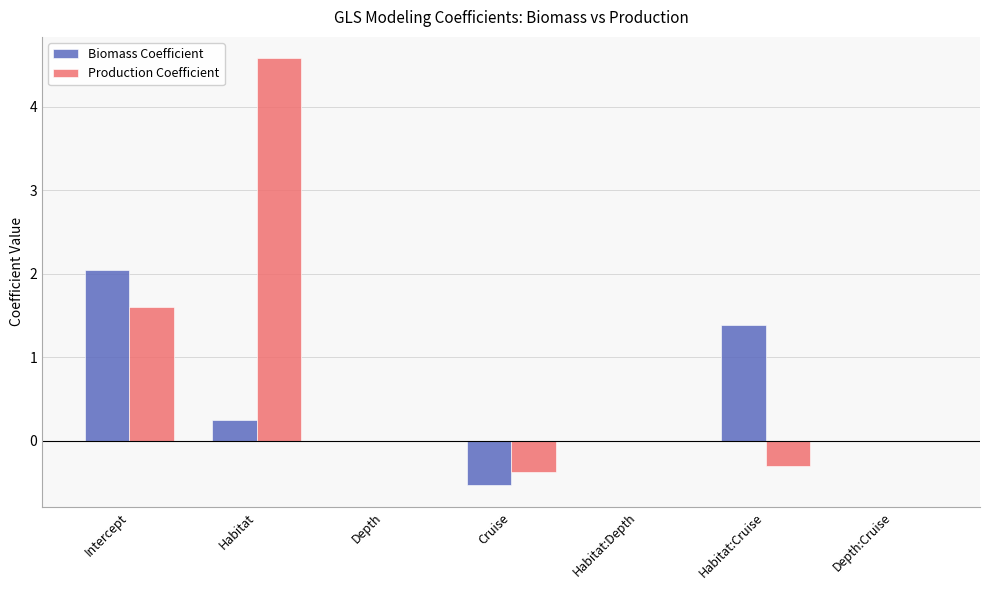

Which series has the largest total across all categories?

Production Coefficient